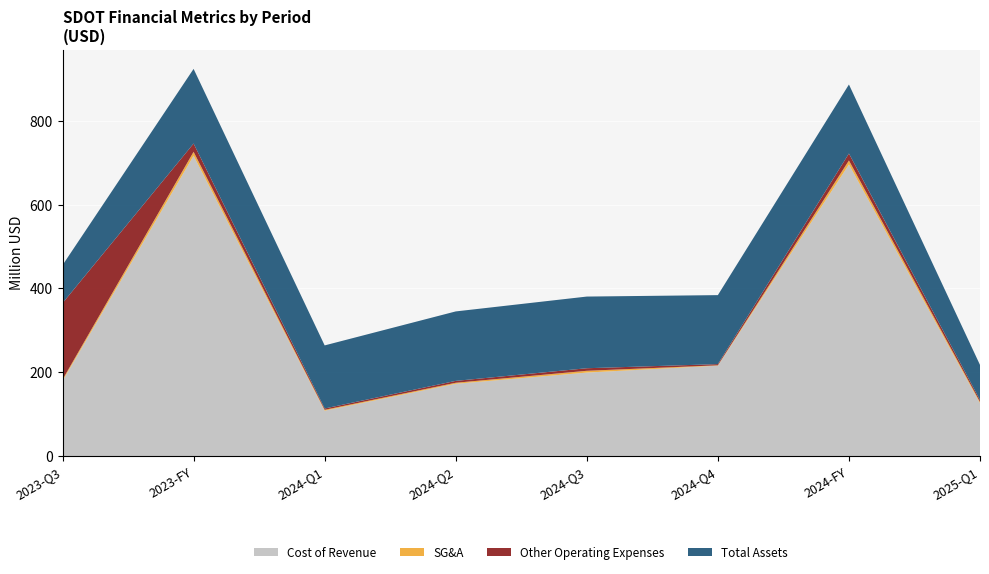

Reading left to right, extract all data points from this chart.

Cost of Revenue: 179268000	716755000	108276000	172527000	199271000	215747000	695821000	126156000
SG&A: 3310000	9404000	2096000	2429000	4245000	889000	9659000	3081000
Other Operating Expenses: 182392000	19699000	3206000	4465000	6110000	2799000	16580000	4536000
Total Assets: 90668000	178091000	150527000	165774000	171027000	164654000	164654000	83744000